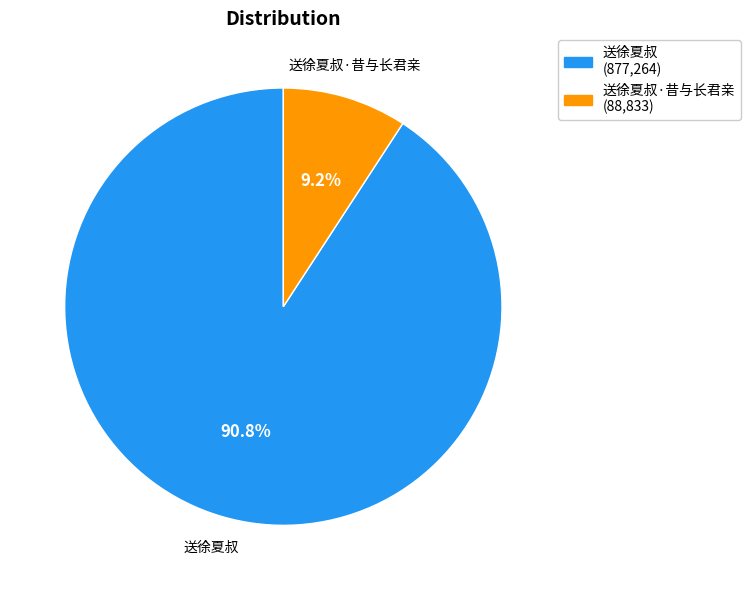

Does any single category account for the majority?

Yes